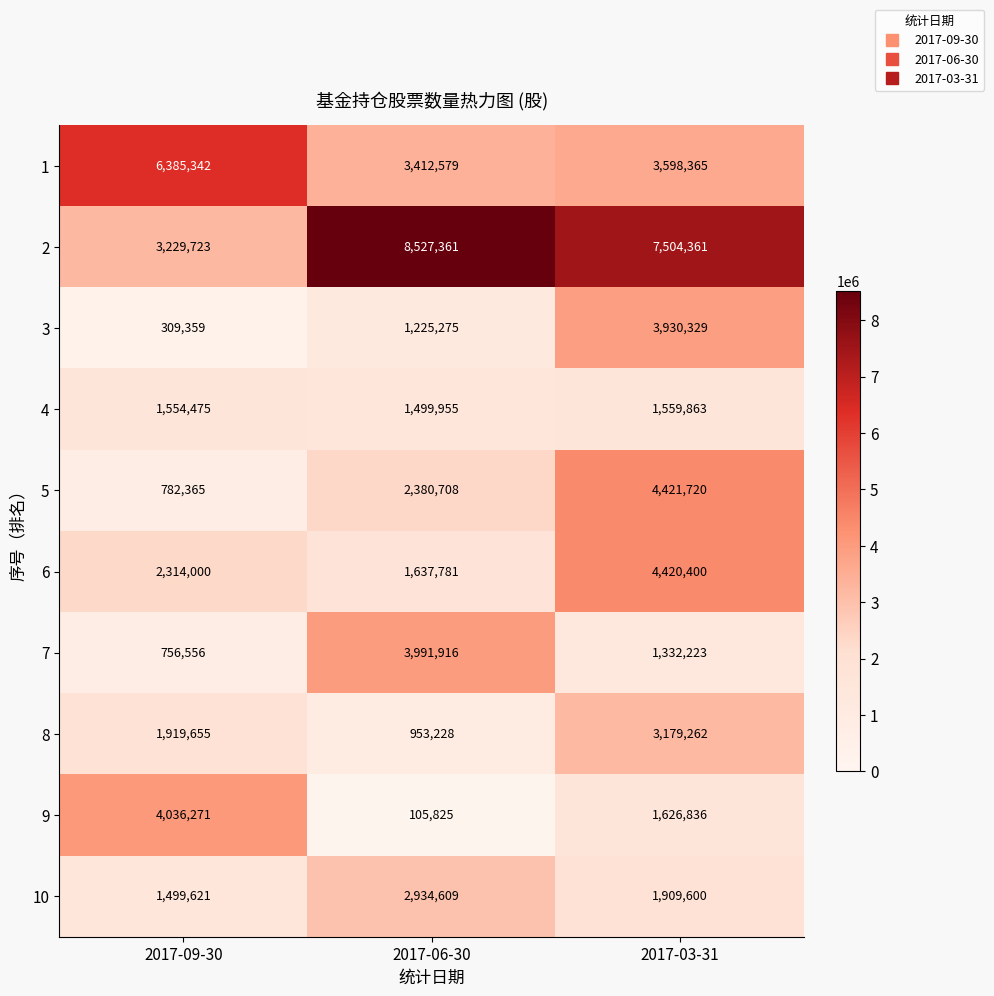

What is the difference between the maximum and minimum values in the 4 series?

59908